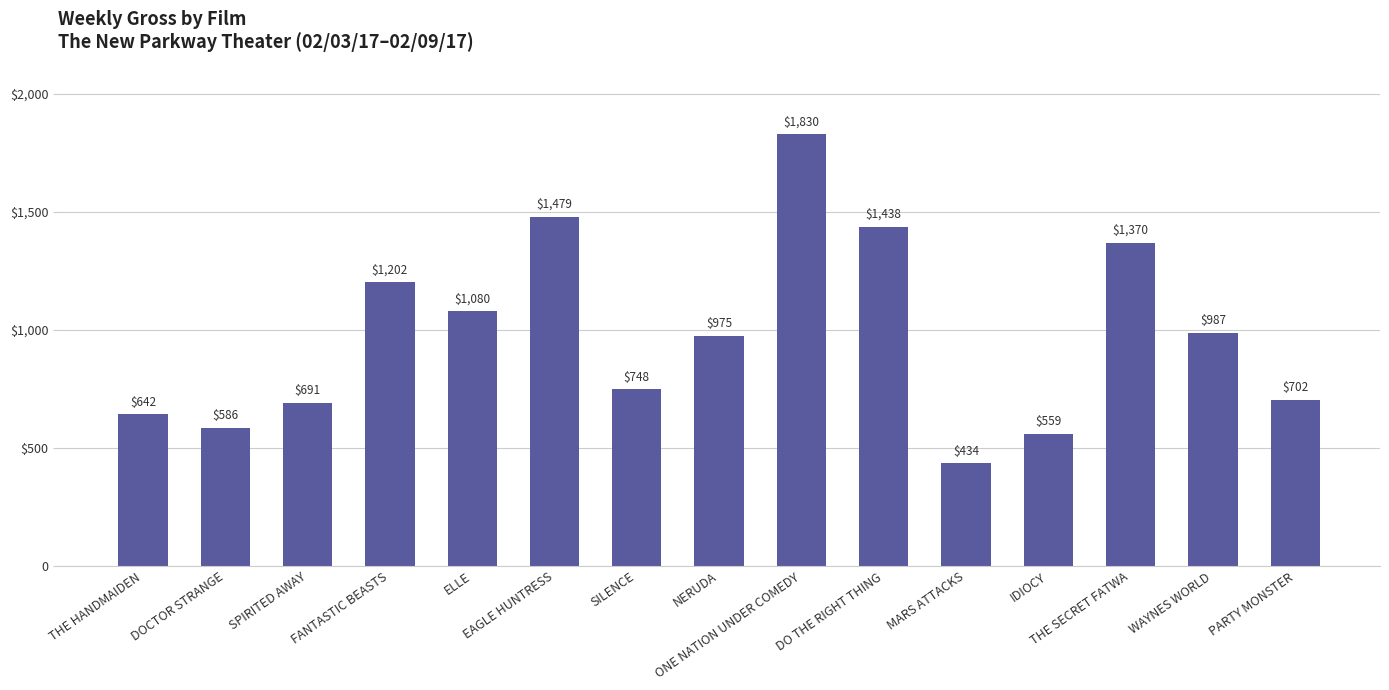

Are the bars horizontal?

No